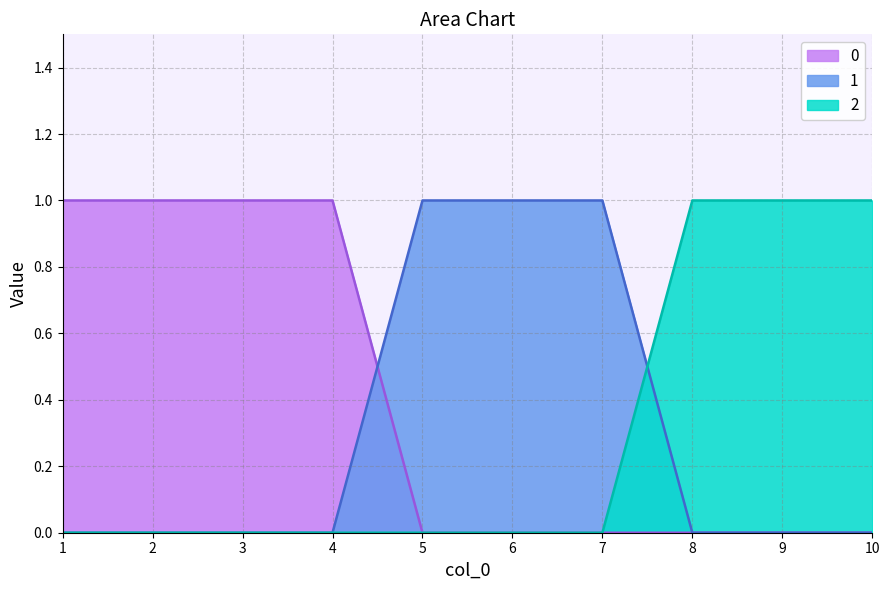

What is the maximum value for 0?

1